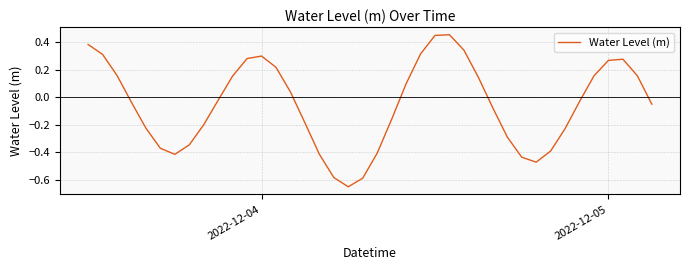

Is it true that the value at 2022-12-04 is 0.1?

False